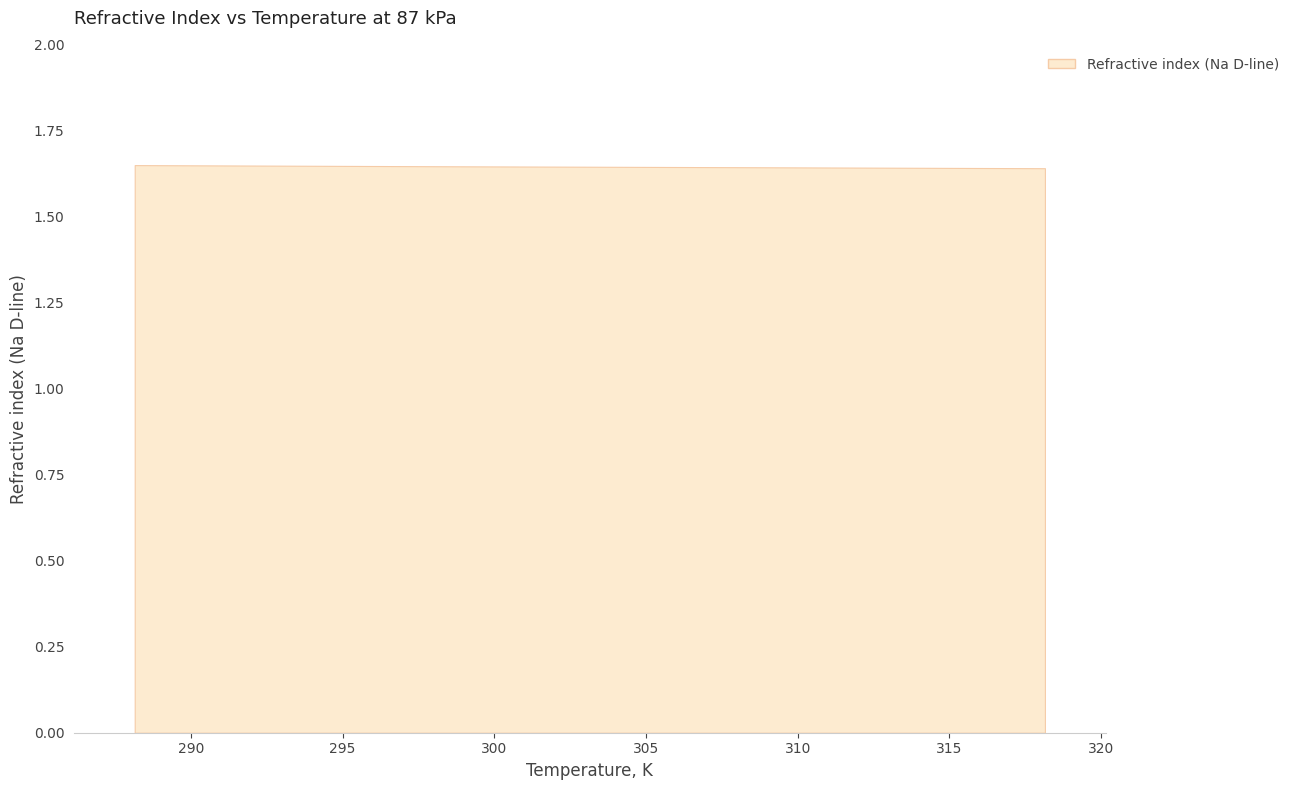

What is the sum of all values?

6.6